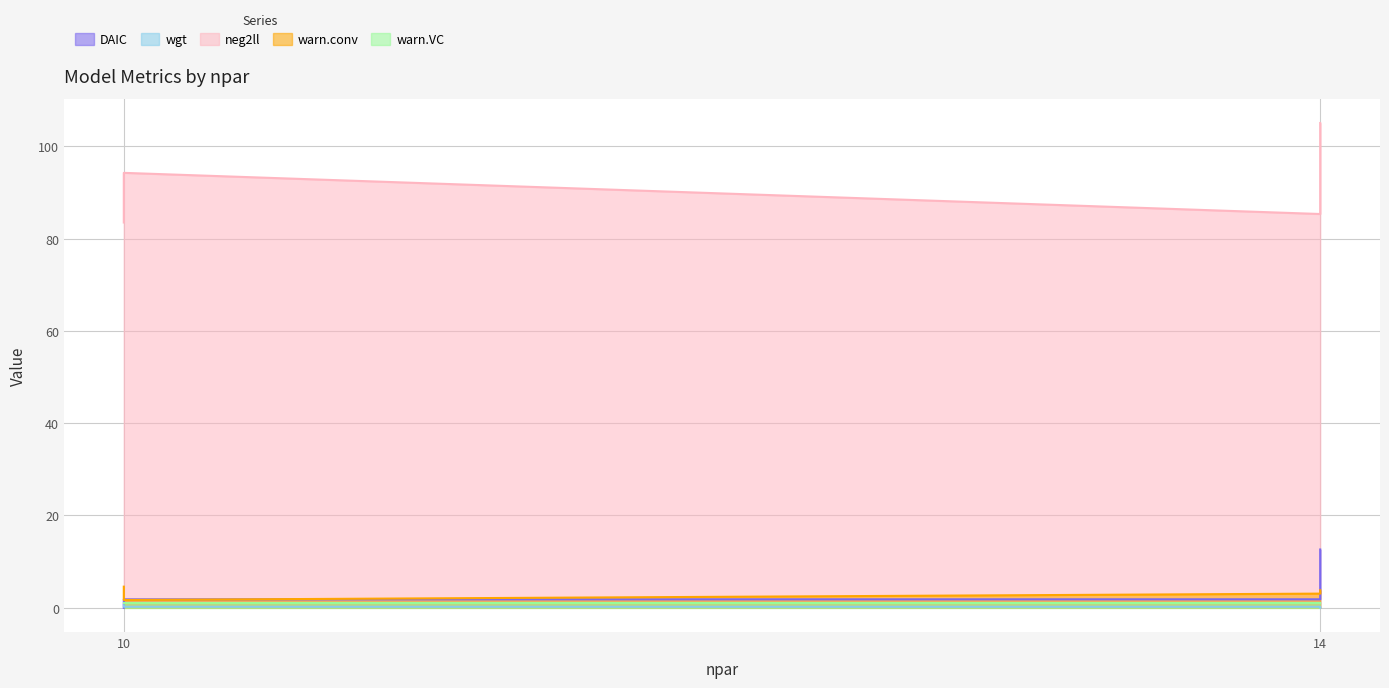

At which category is the sum across all series the highest?

14